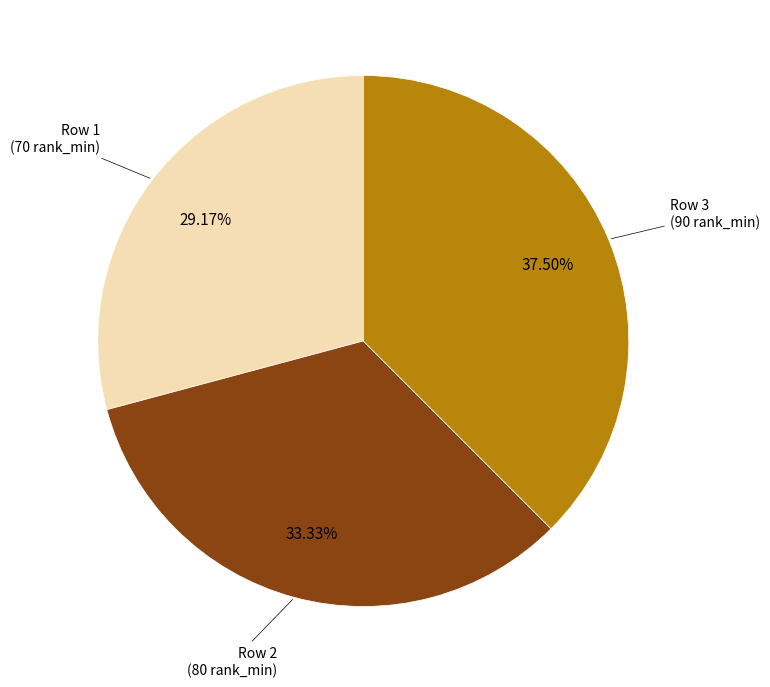

Does any single category account for the majority?

No